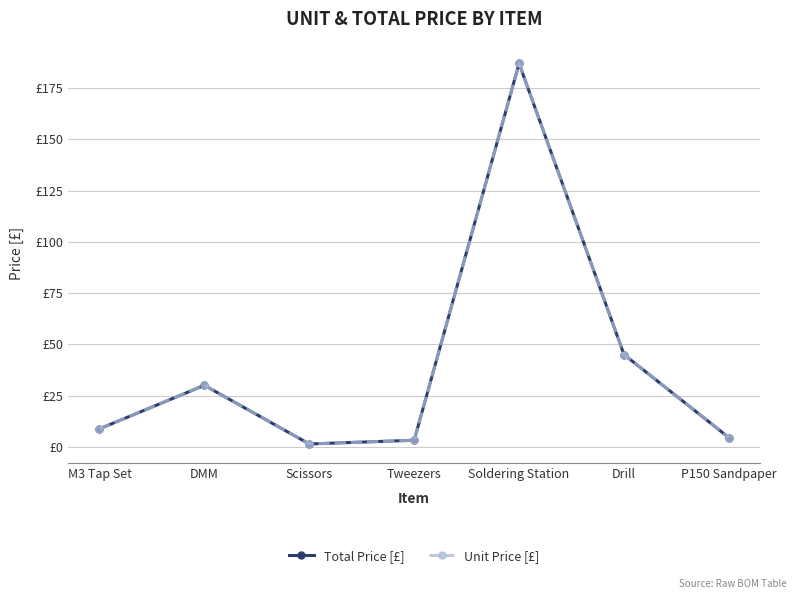

Where does the Total Price [£] series first go above 8?

M3 Tap Set